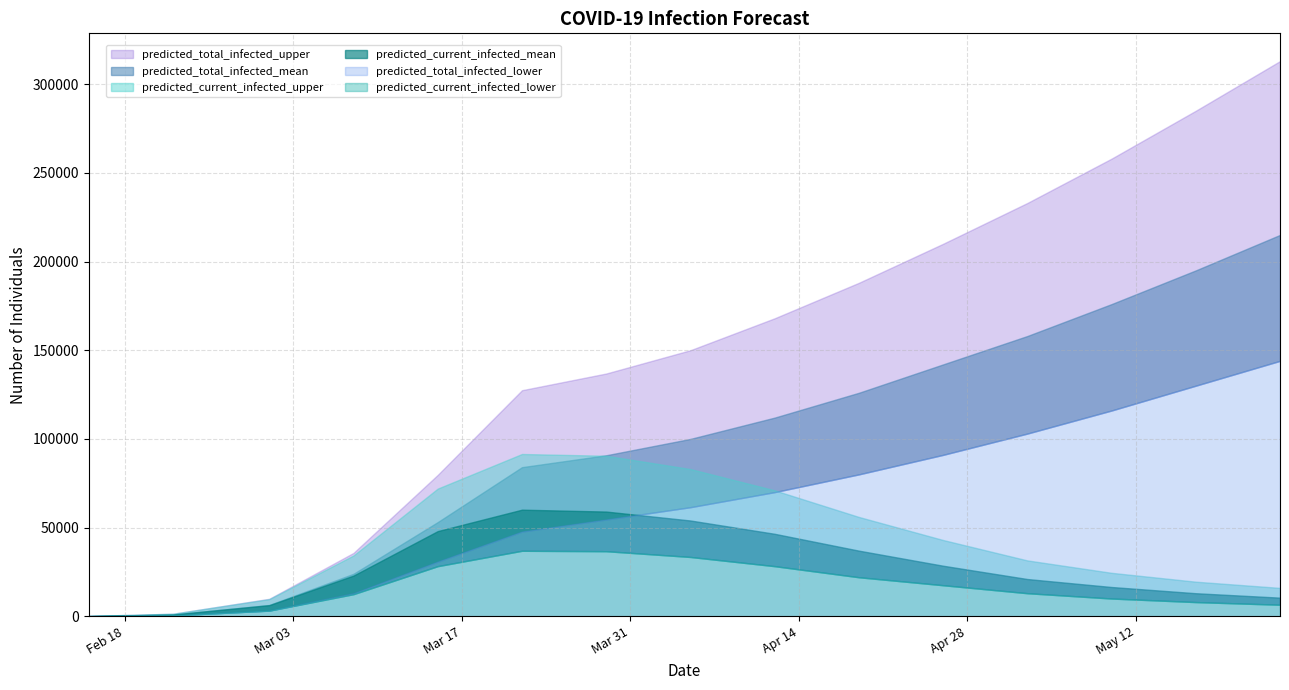

What is the label of the 2nd point from the left?

2020-02-22